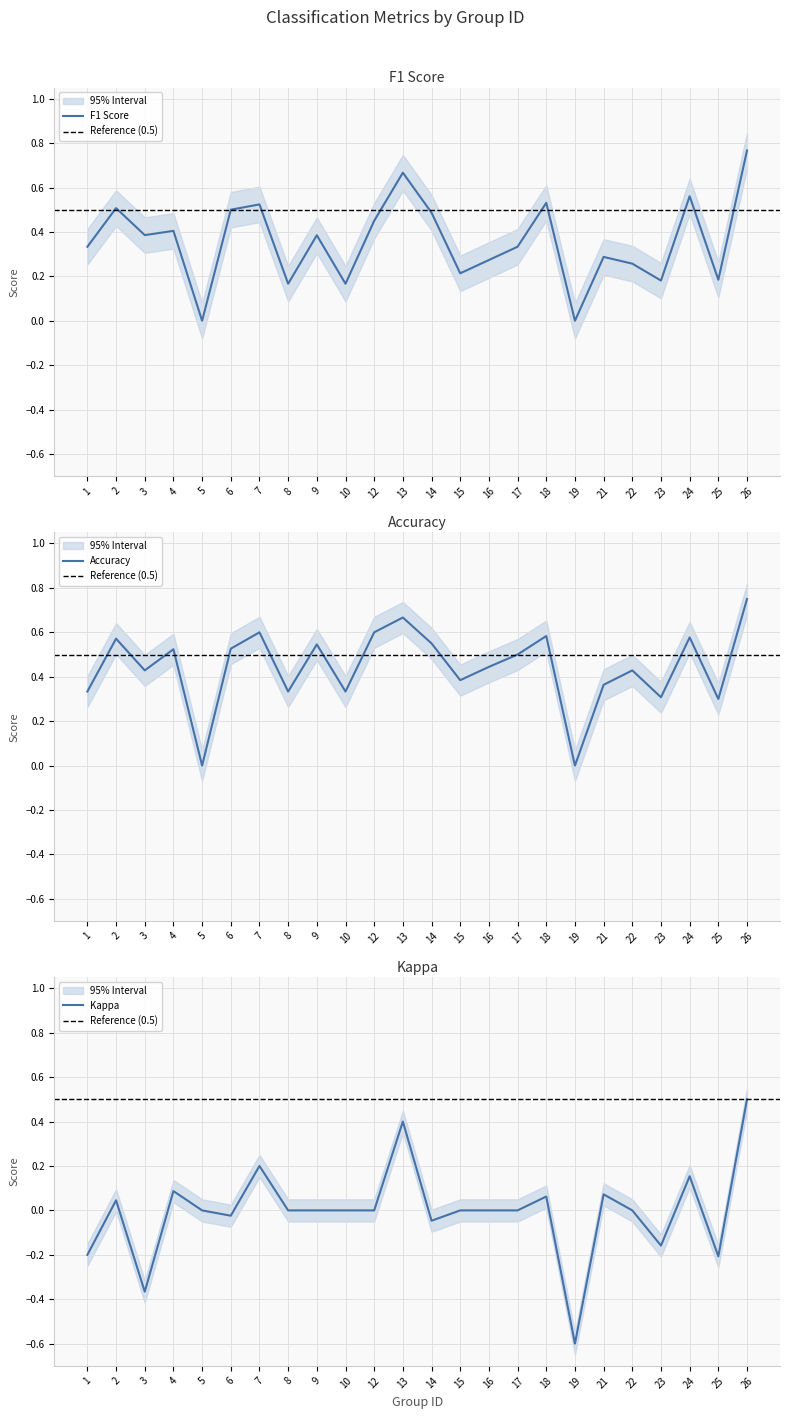

What is the total value across all series at 19?

-0.6